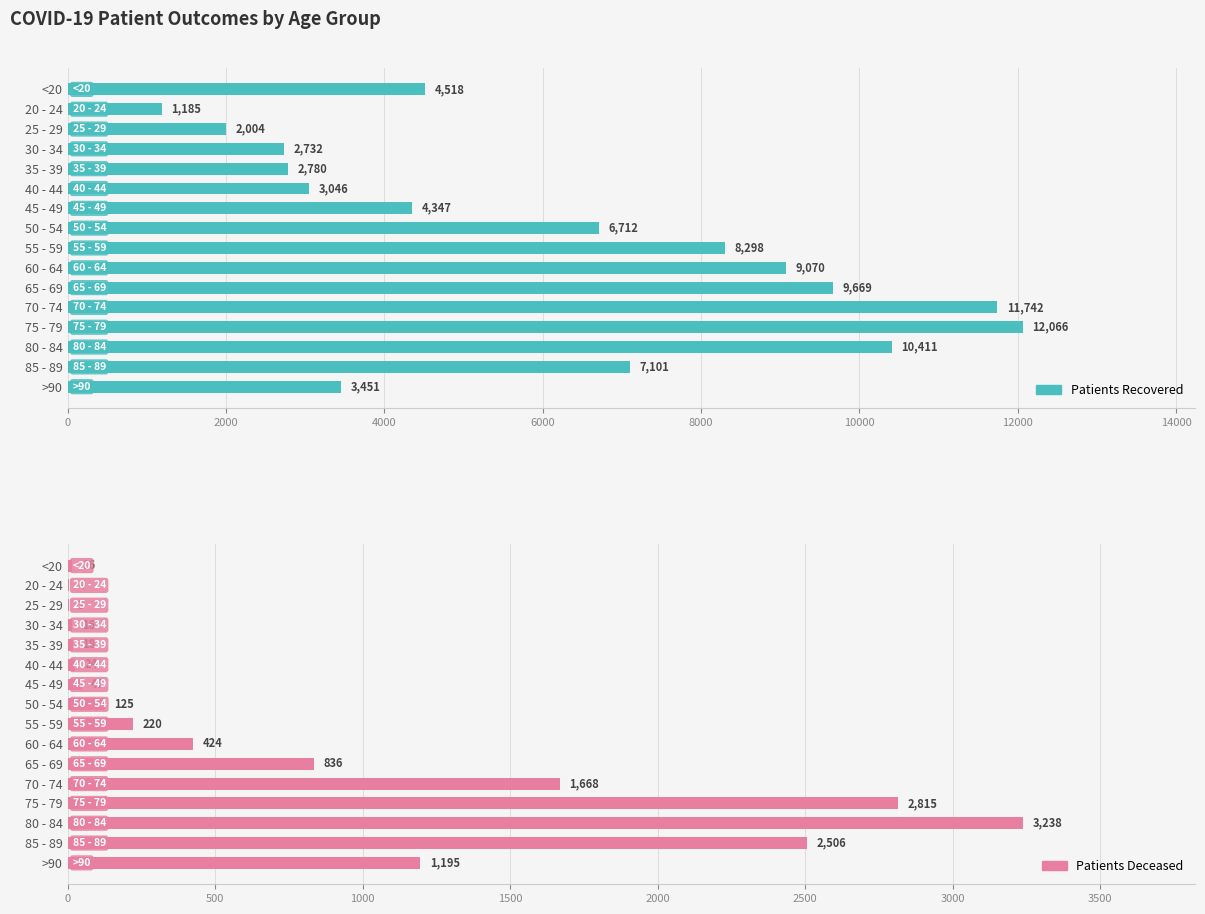

Are the bars grouped side by side (vs. stacked)?

Yes